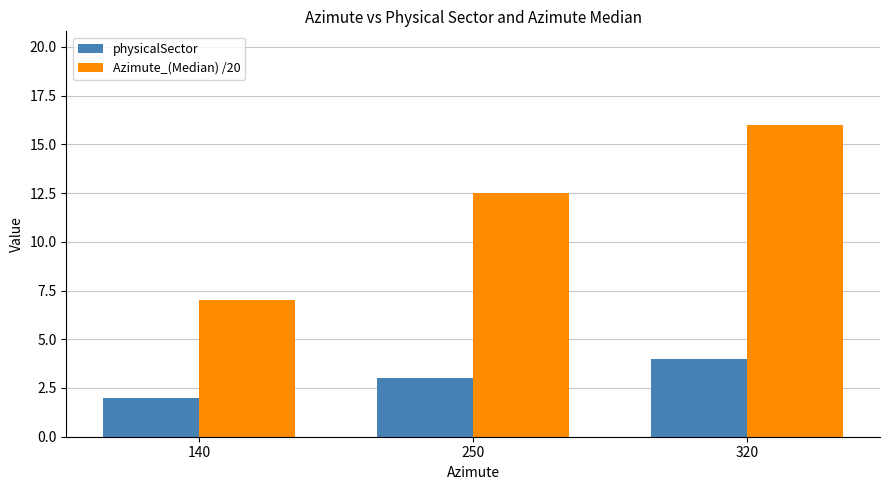

Reading left to right, transcribe all the data shown in this chart.

physicalSector: 2.0	3.0	4.0
Azimute_(Median) /20: 7.0	12.5	16.0